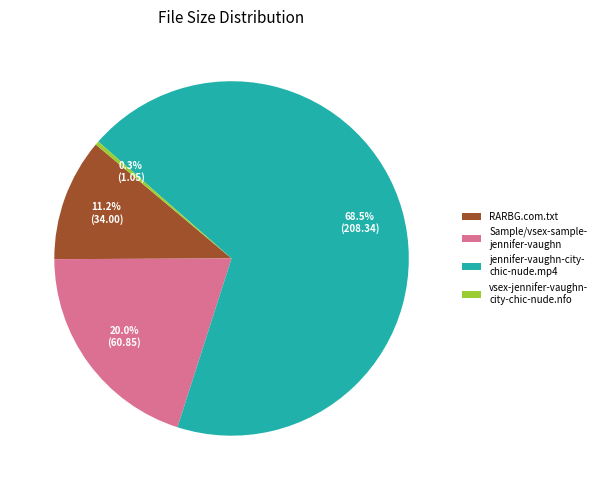

Is there any slice that represents more than half of the pie?

Yes